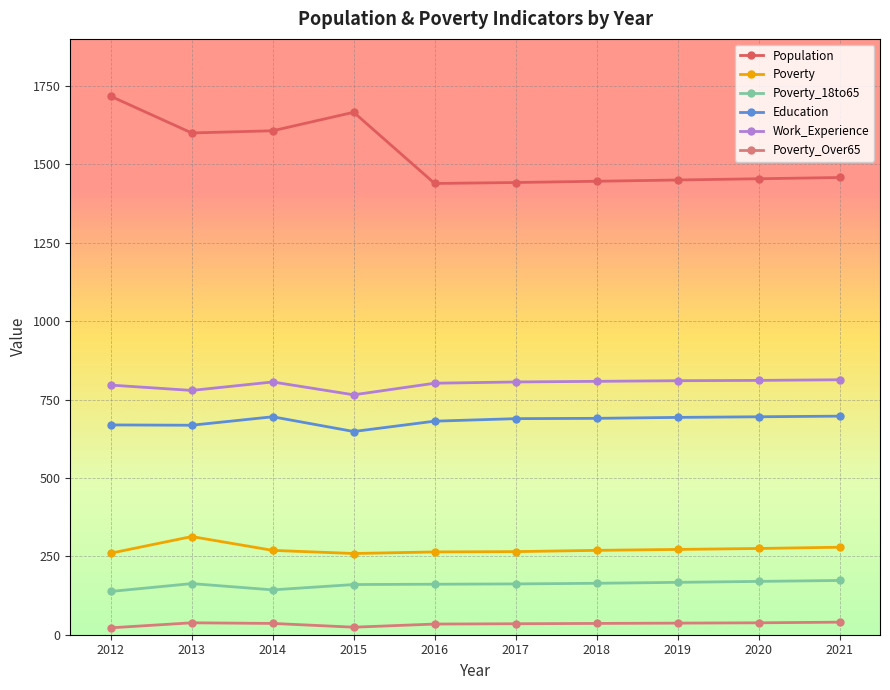

Does the chart display data point markers on the line(s)?

Yes